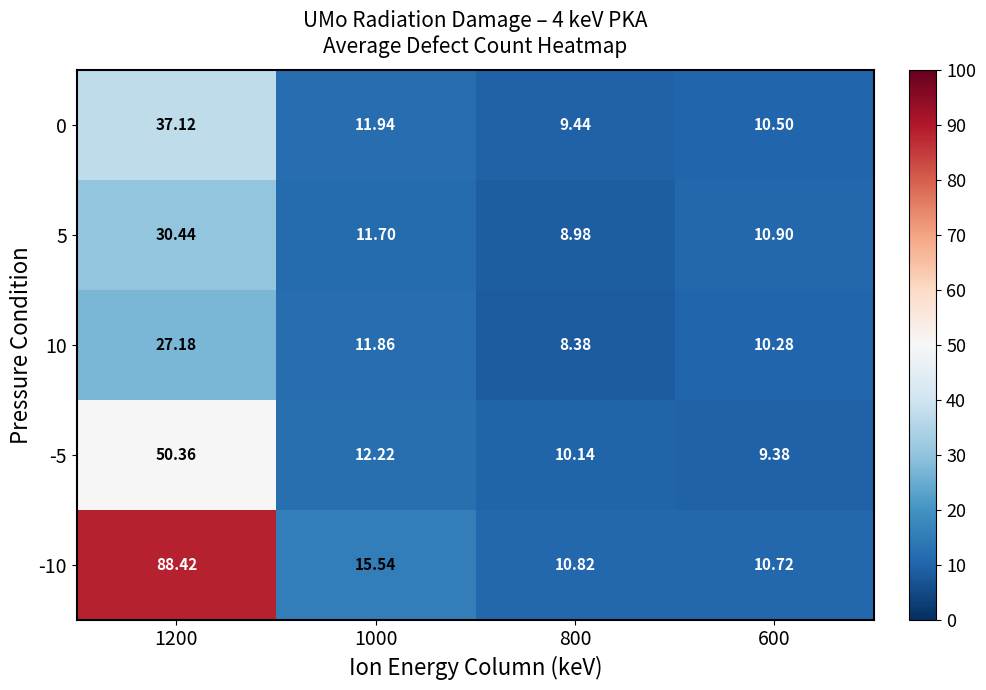

What is the greatest value displayed?

88.4